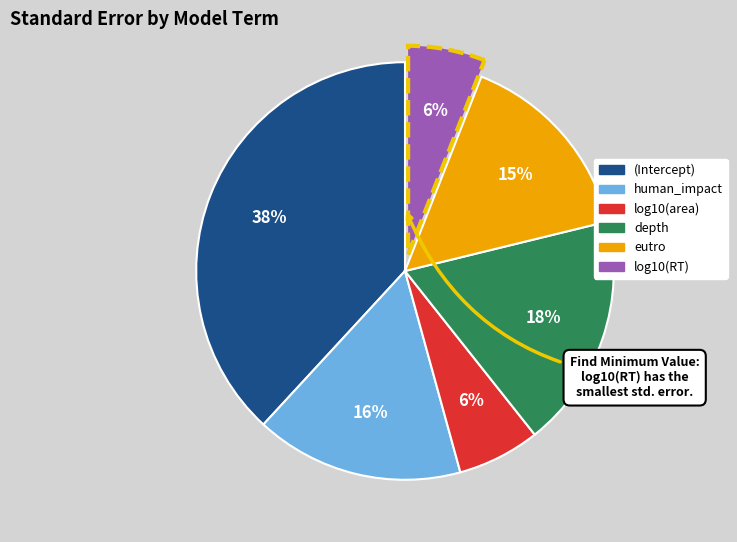

How many segments does this pie chart have?

6